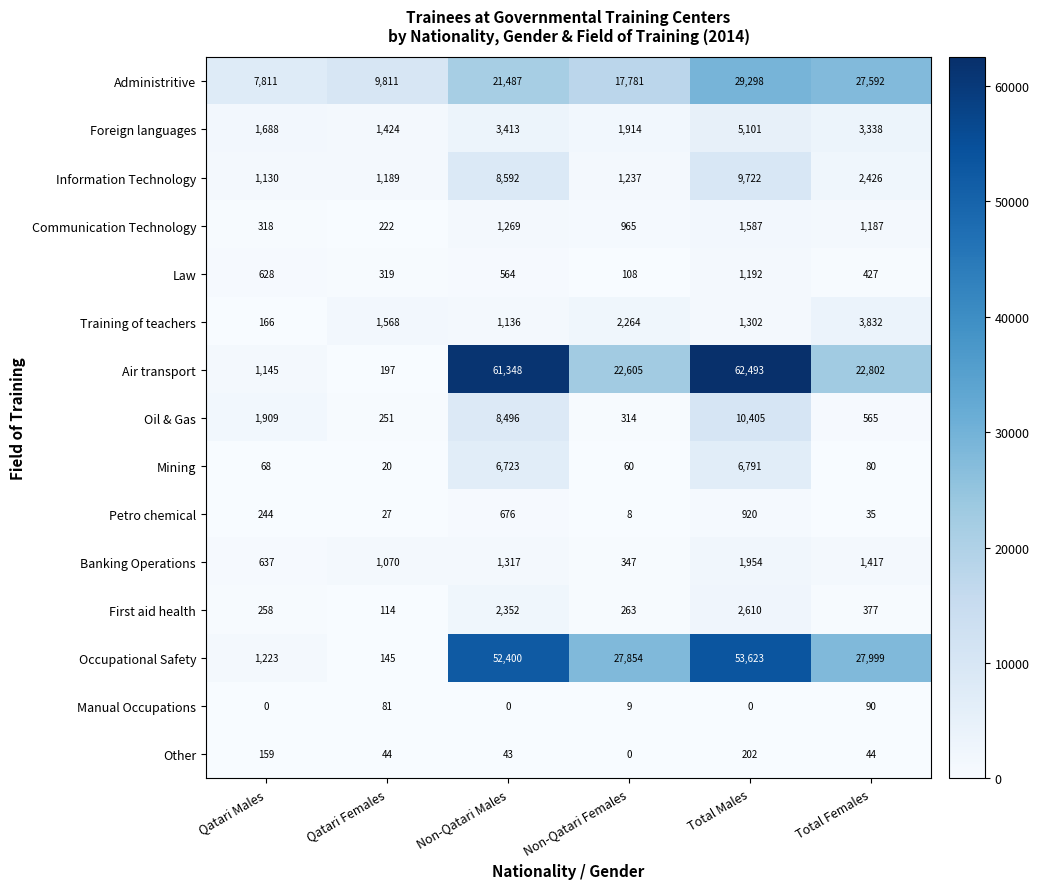

Is it true that Manual Occupations equals 31 at Total Males?

False